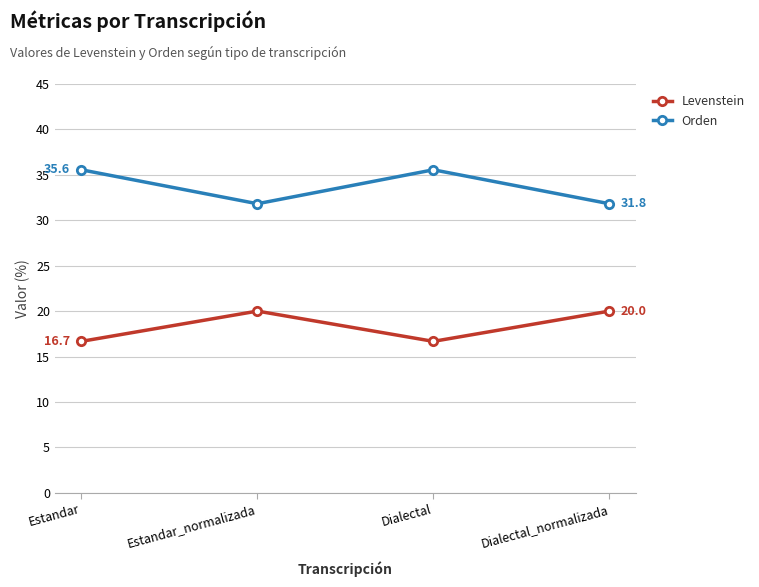

What is the greatest value displayed?

35.6